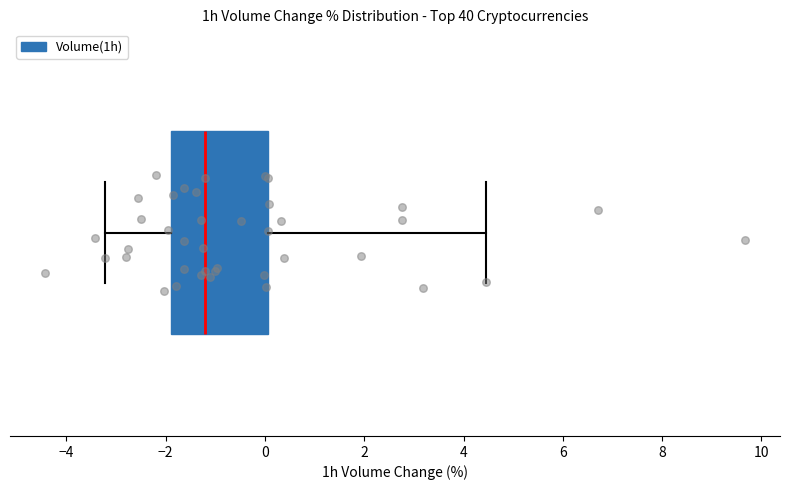

Where does the left whisker of the box end on the x-axis? The values are not printed on the chart, so give them approximately, as read against the axis.

-3.2